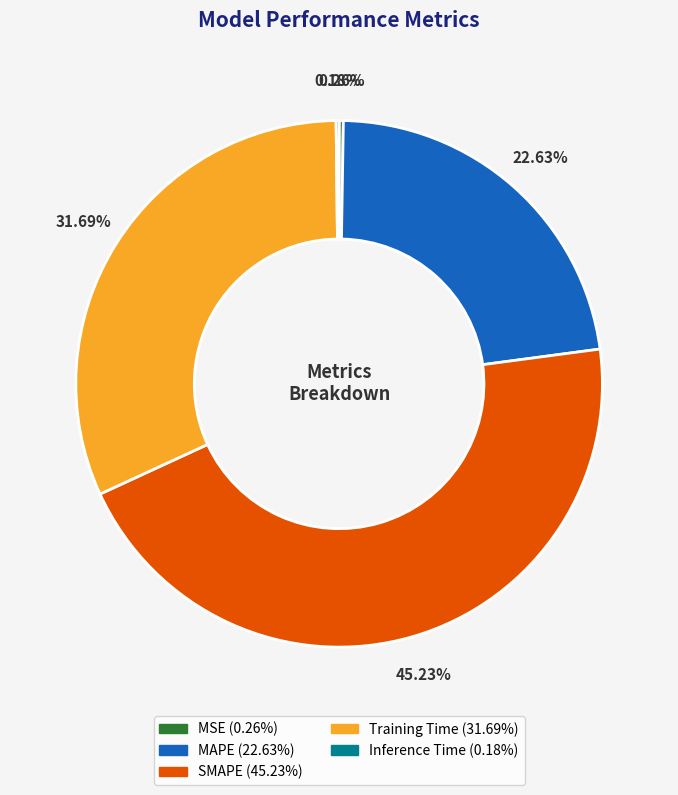

To the nearest percent, what percentage of the pie is SMAPE?

45%